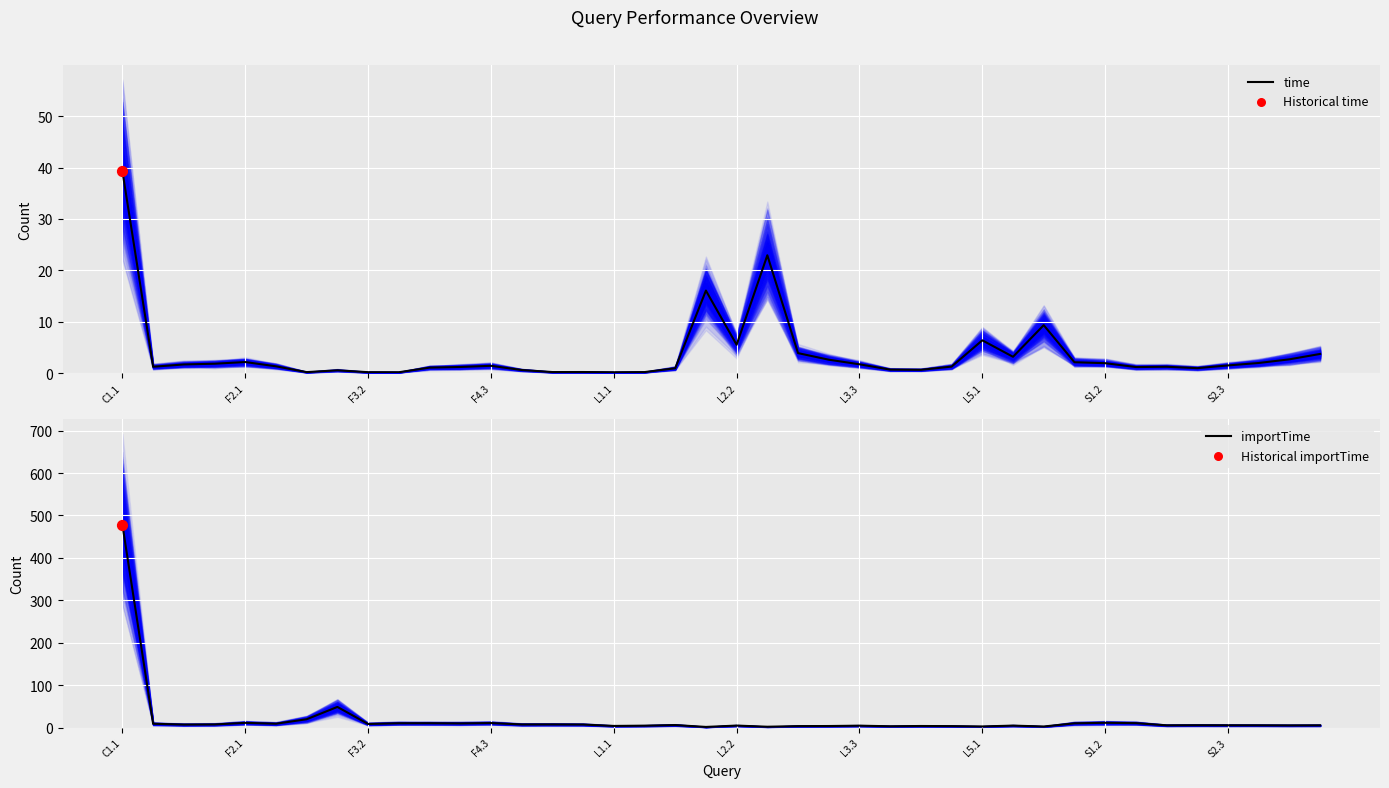

What are all the series names shown in the legend?

time, importTime